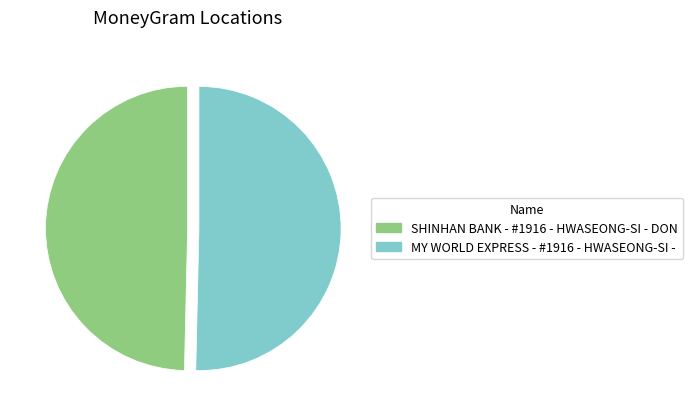

Approximately how many times larger is the value at SHINHAN BANK - #1916 - HWASEONG-SI - DON compared to MY WORLD EXPRESS - #1916 - HWASEONG-SI -?

1.0